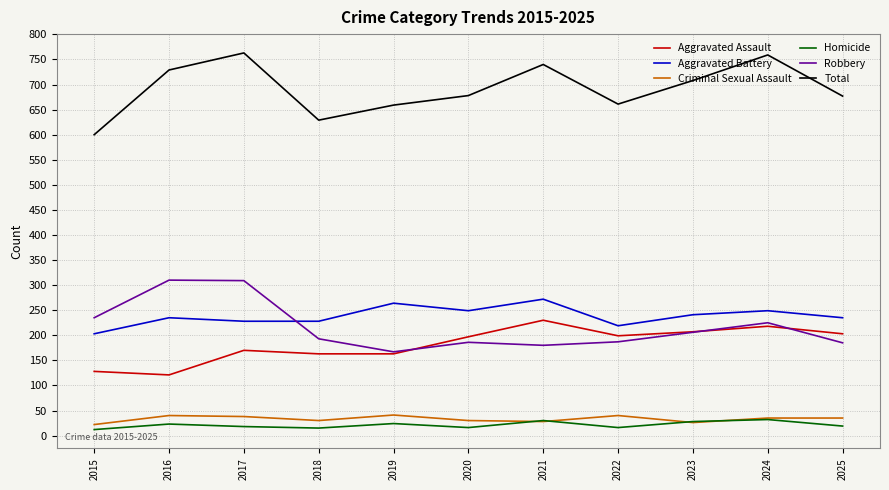

True or false: Total and Robbery intersect in this chart.

False